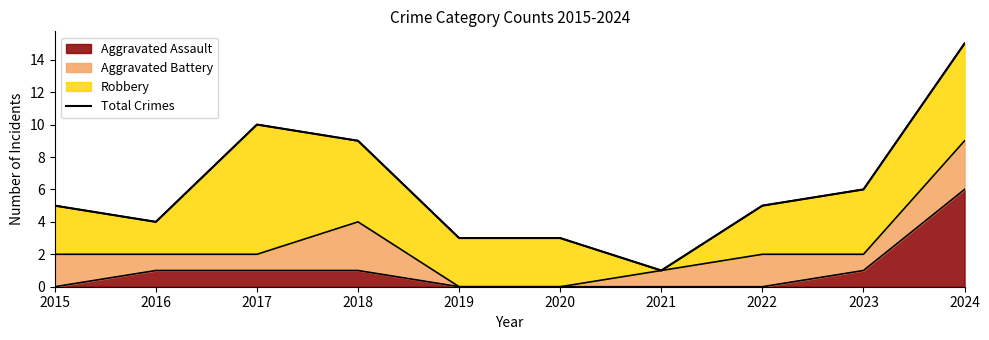

Count the number of values greater than 5.

4